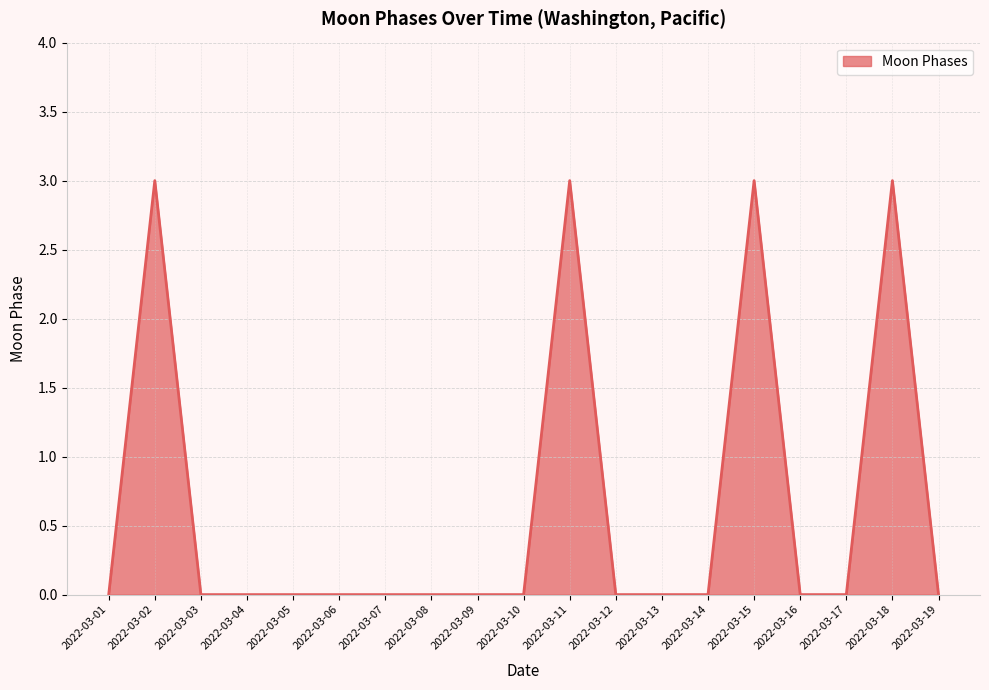

What is the greatest value displayed?

3